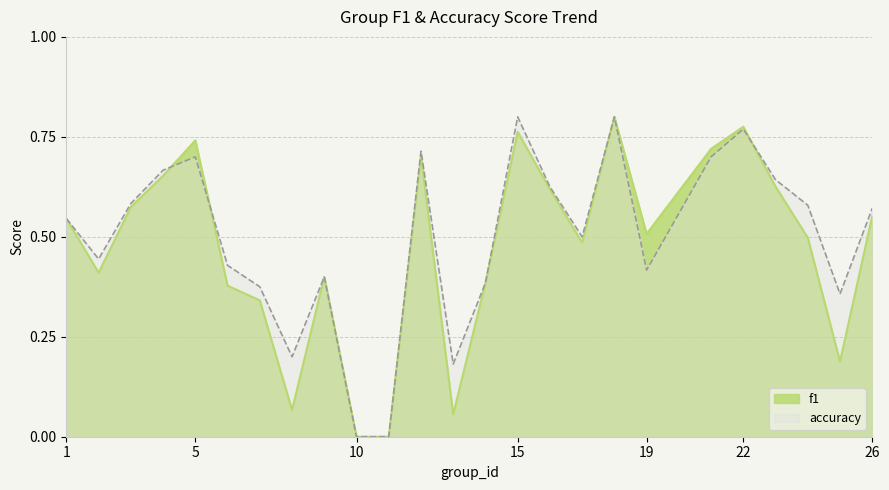

Is the value of accuracy at 8 greater than the value of f1 at 3?

No